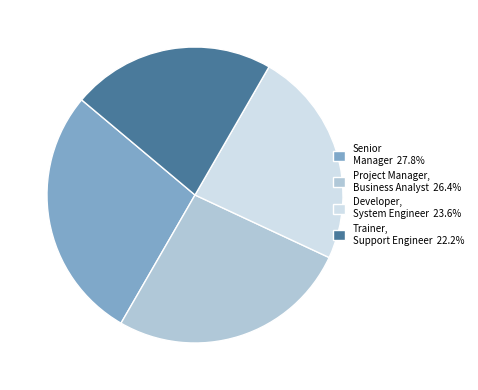

Is there any slice that represents more than half of the pie?

No